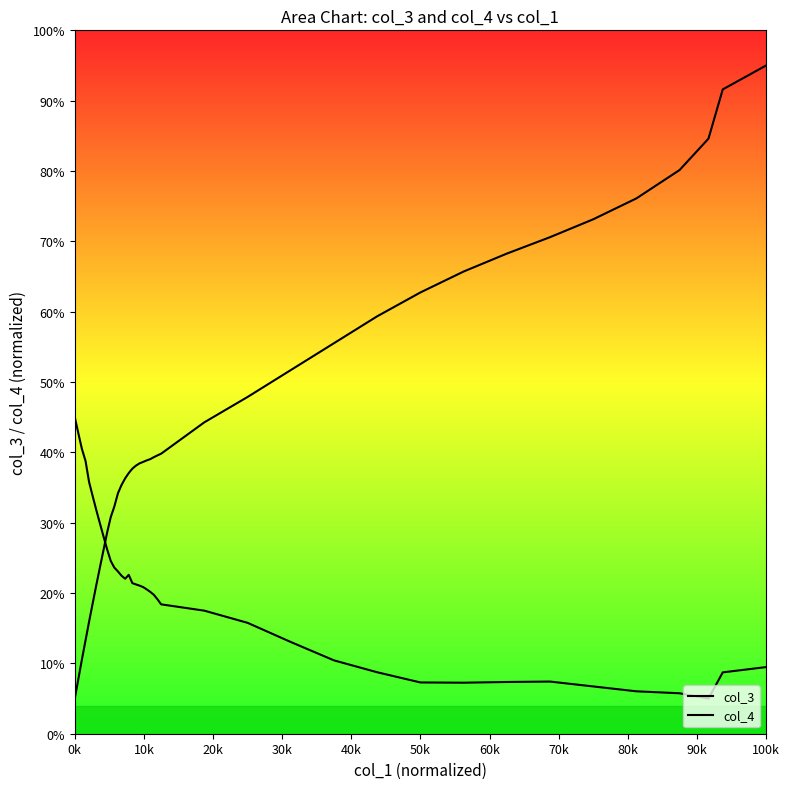

Does the chart display data point markers on the line(s)?

No